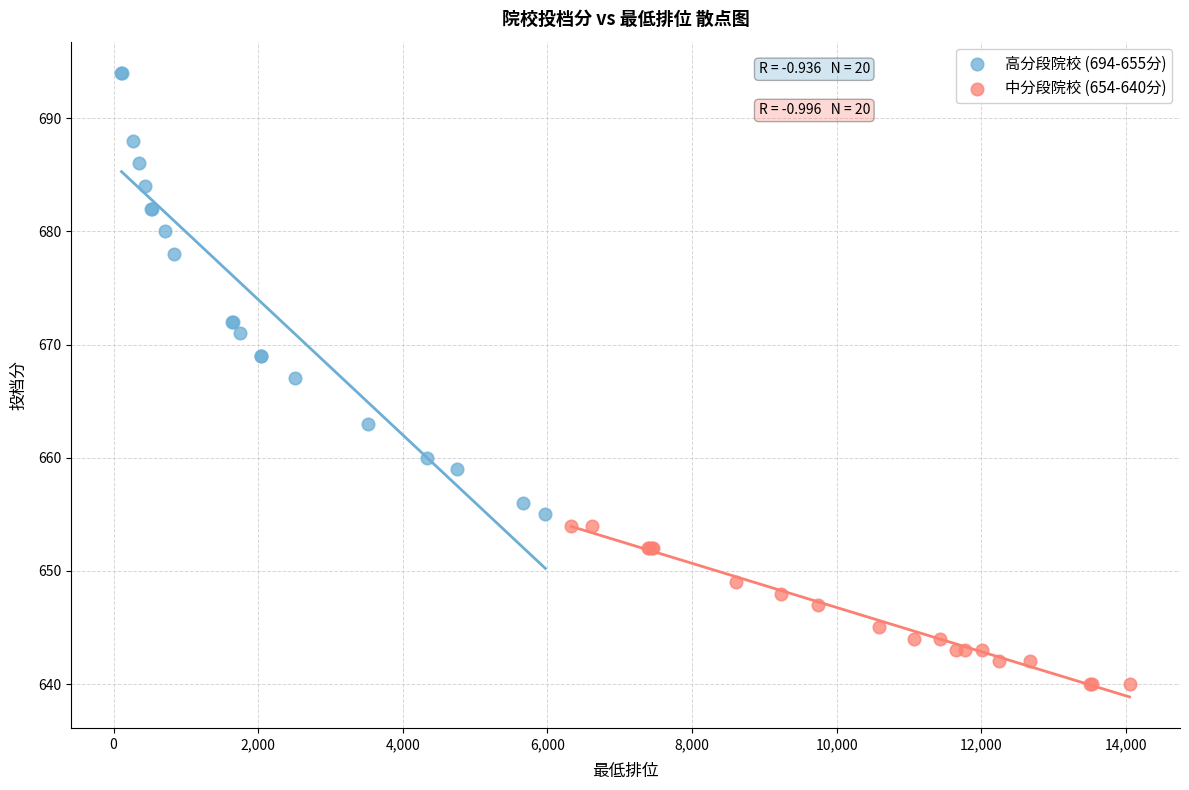

Which series contains the highest Y value?

高分段院校 (694-655分)